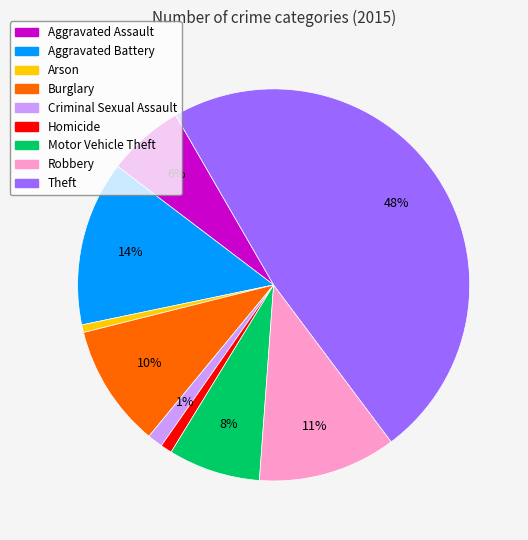

To the nearest percent, what is the difference between the Arson and Theft slice percentages?

47%